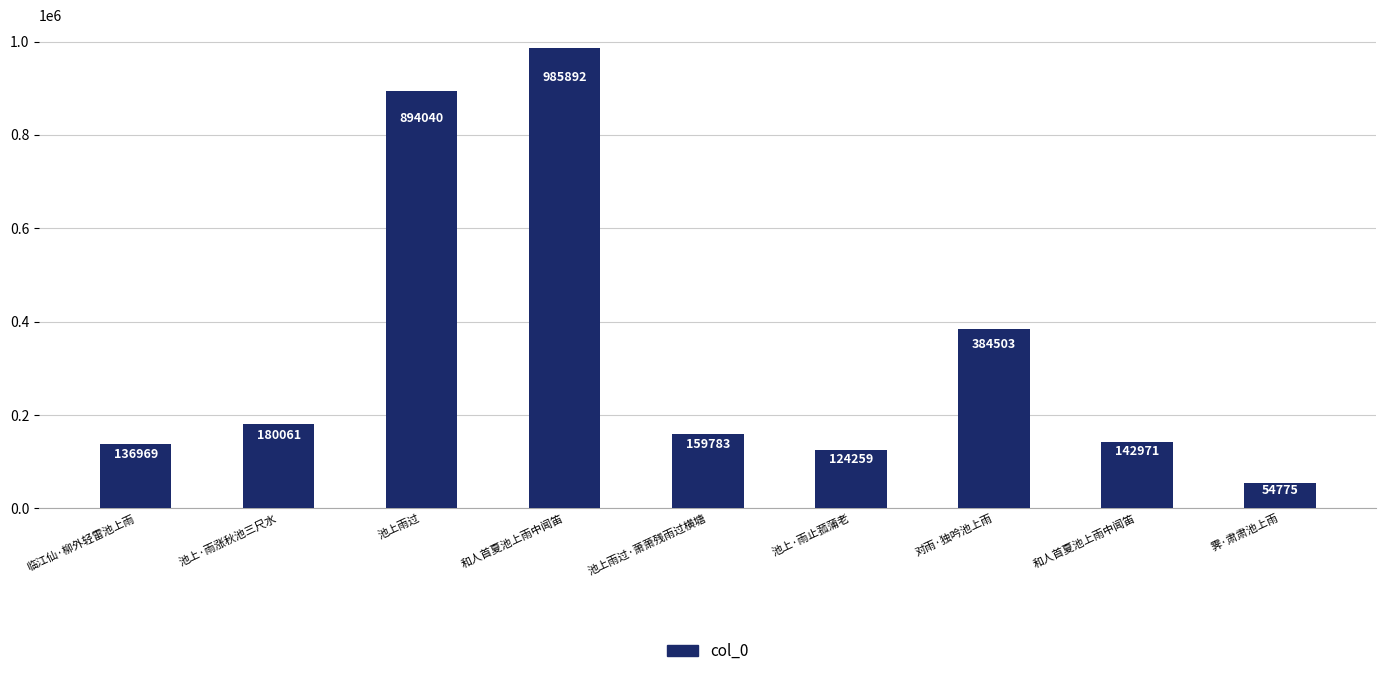

Is it true that the value at 霁·肃肃池上雨 is 54775?

True